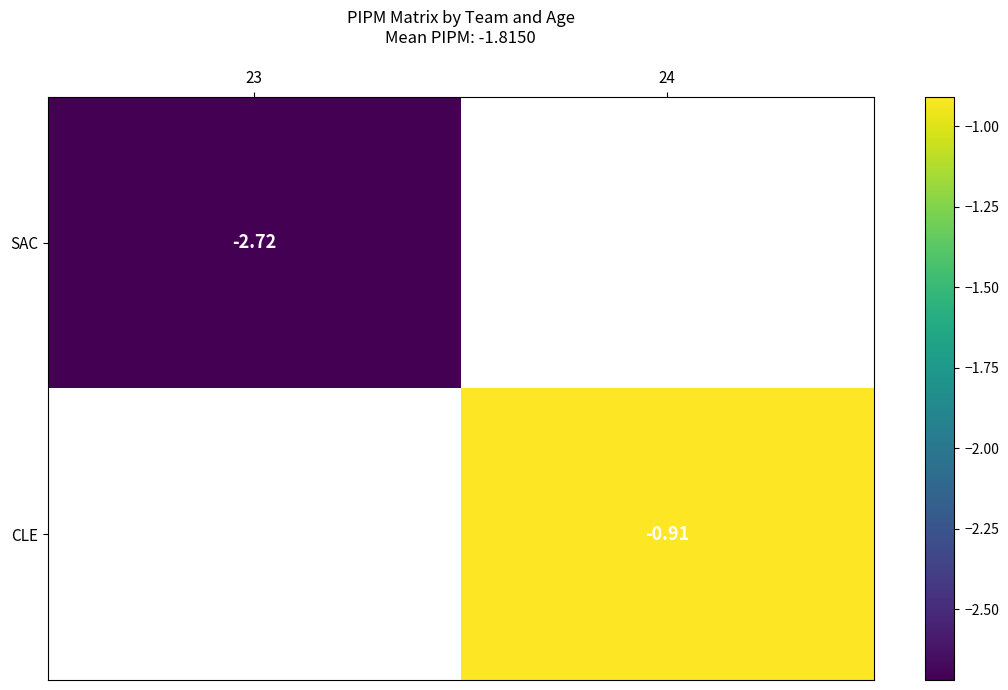

Is it true that SAC equals -1.3 at 23?

False